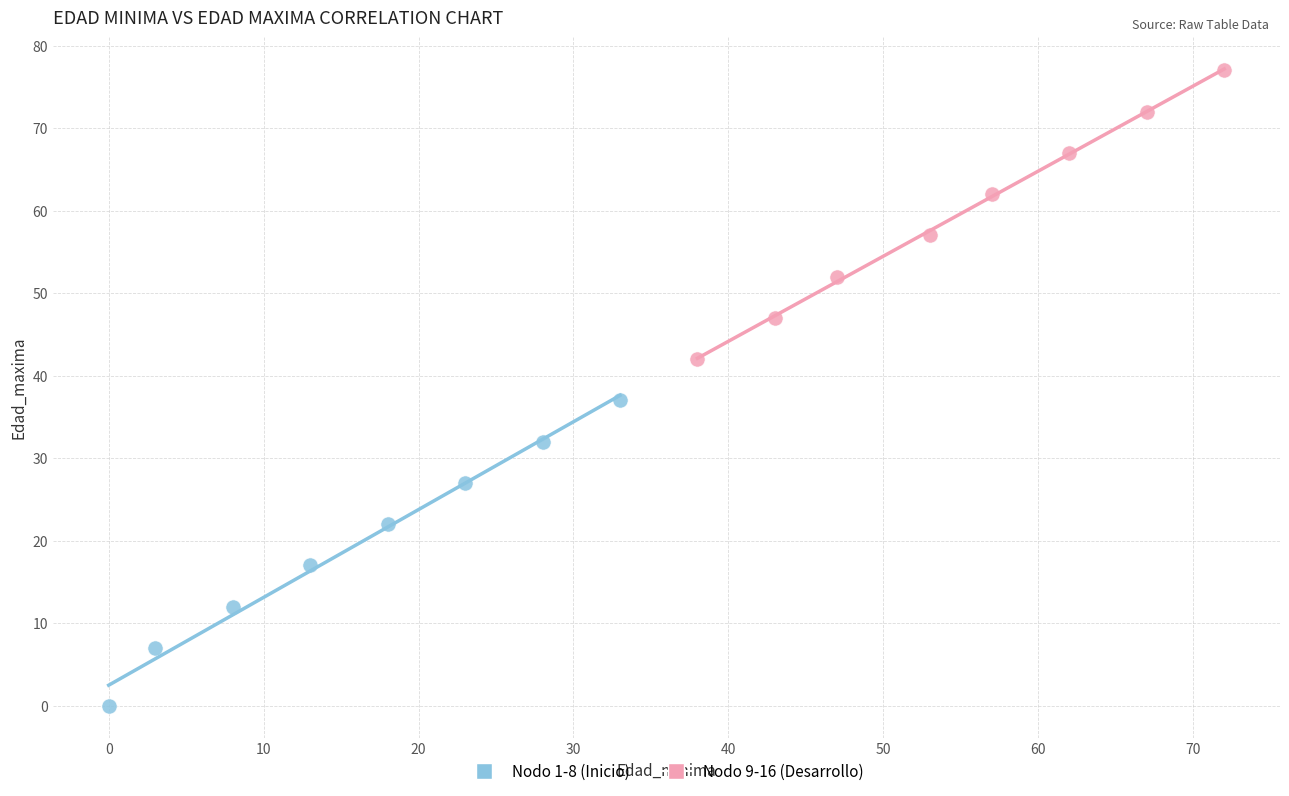

Which series contains the lowest Y value?

Nodo 1-8 (Inicio)